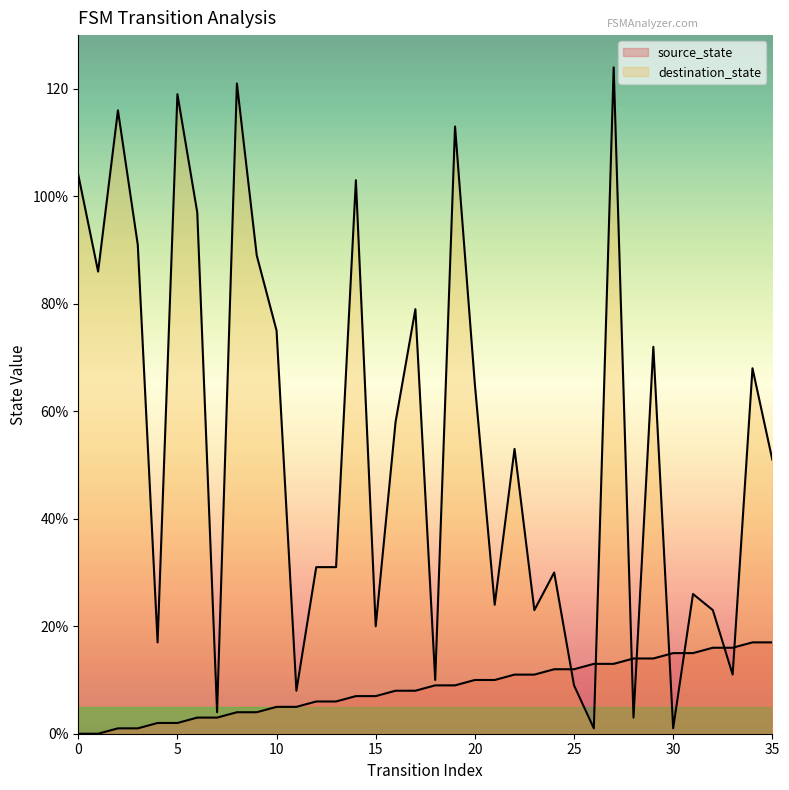

List the series in order of their overall mean, lowest first.

source_state, destination_state